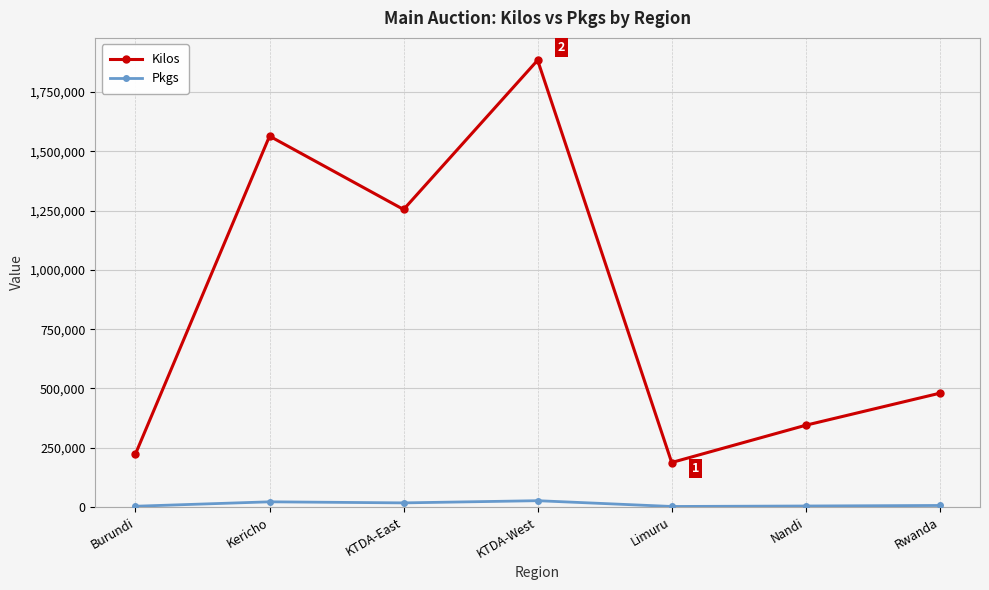

The value of Kilos at Limuru is 187968. True or false?

True